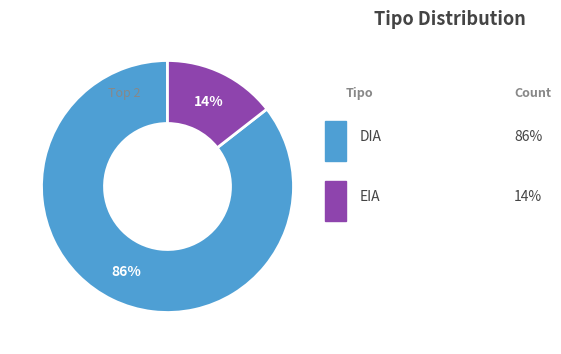

Does any single category account for the majority?

Yes